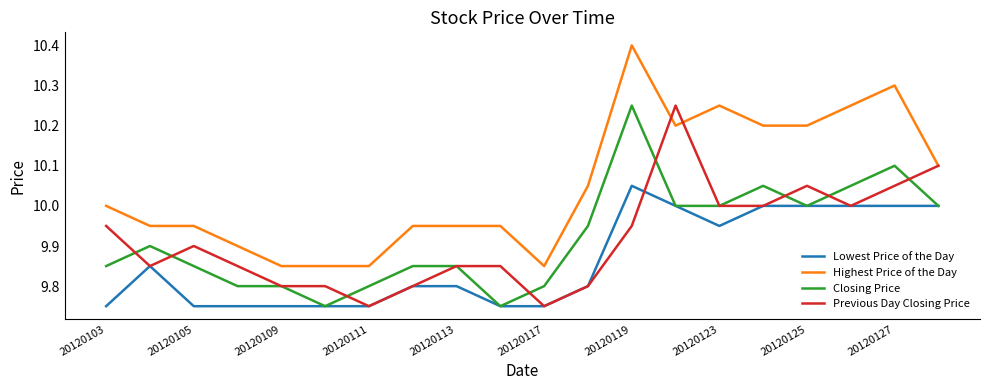

Which series has the largest total across all categories?

Highest Price of the Day